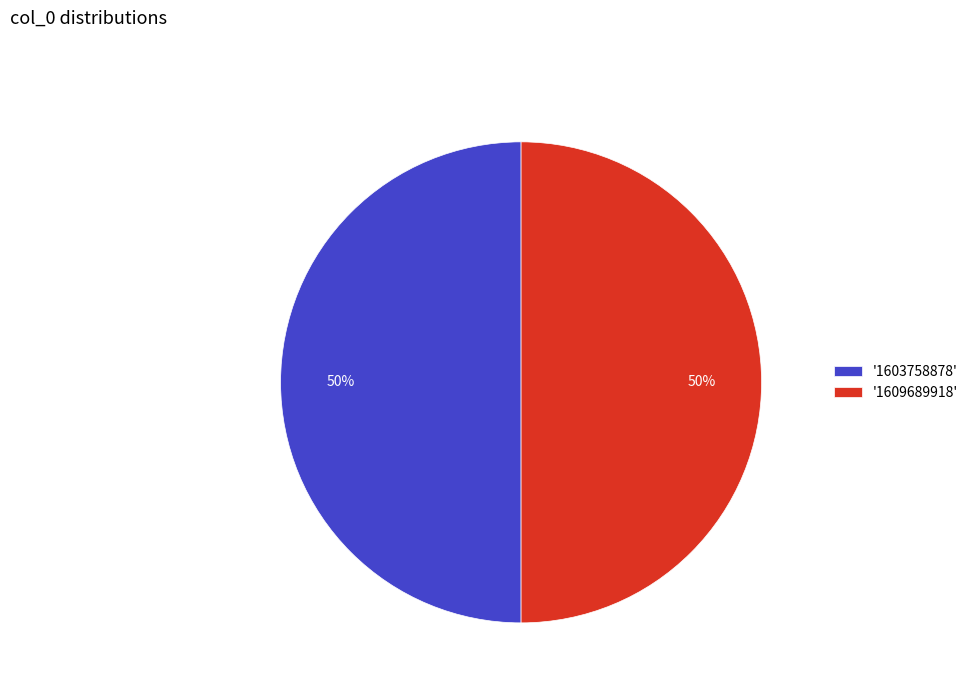

What is the ratio of the value at '1603758878' to the value at '1609689918'?

1.0